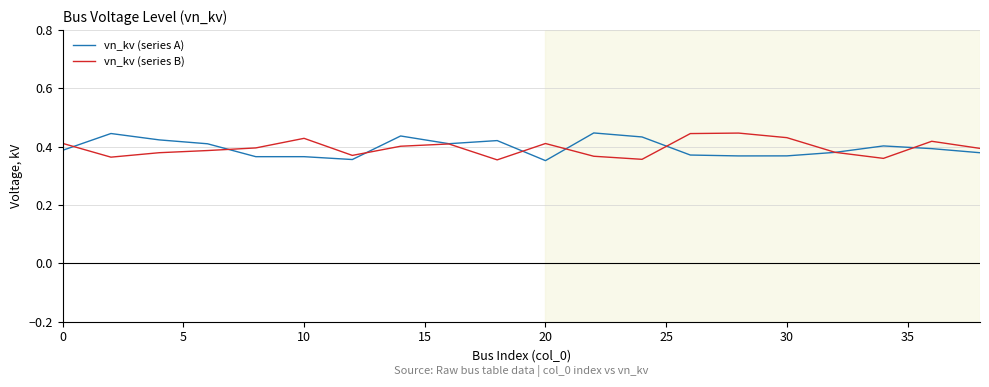

Does the chart display data point markers on the line(s)?

No